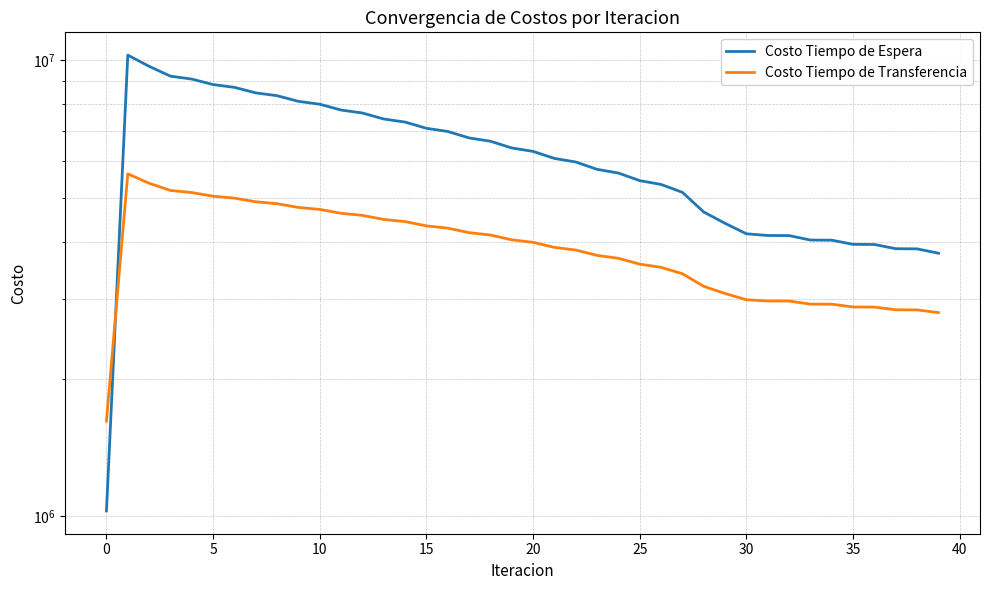

How many lines are shown in the chart?

2